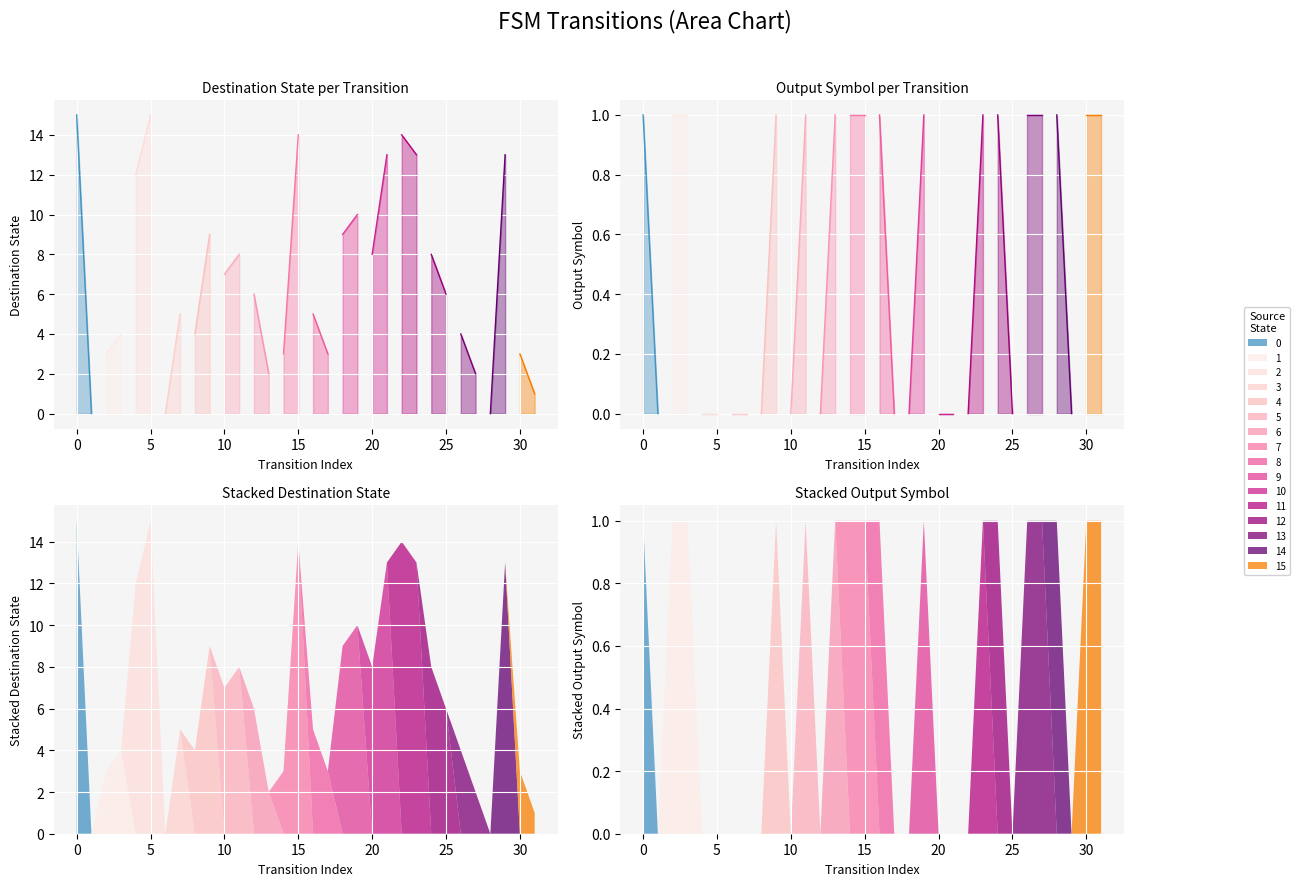

True or false: output_symbol has more than 1 points higher than both neighbors.

True